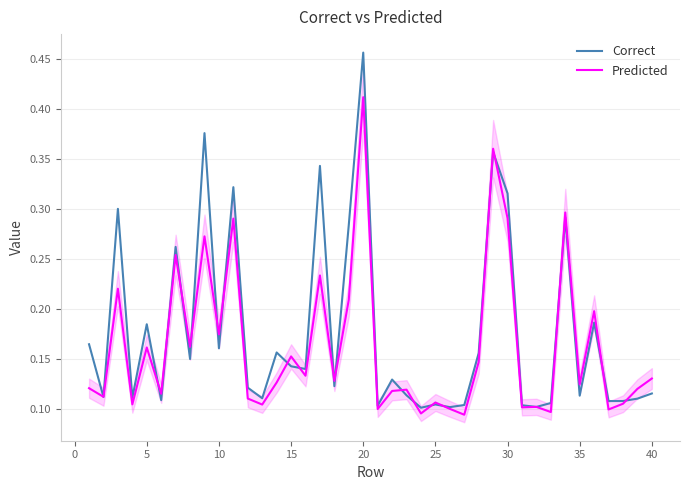

List the series in order of their peak value, lowest first.

Predicted, Correct